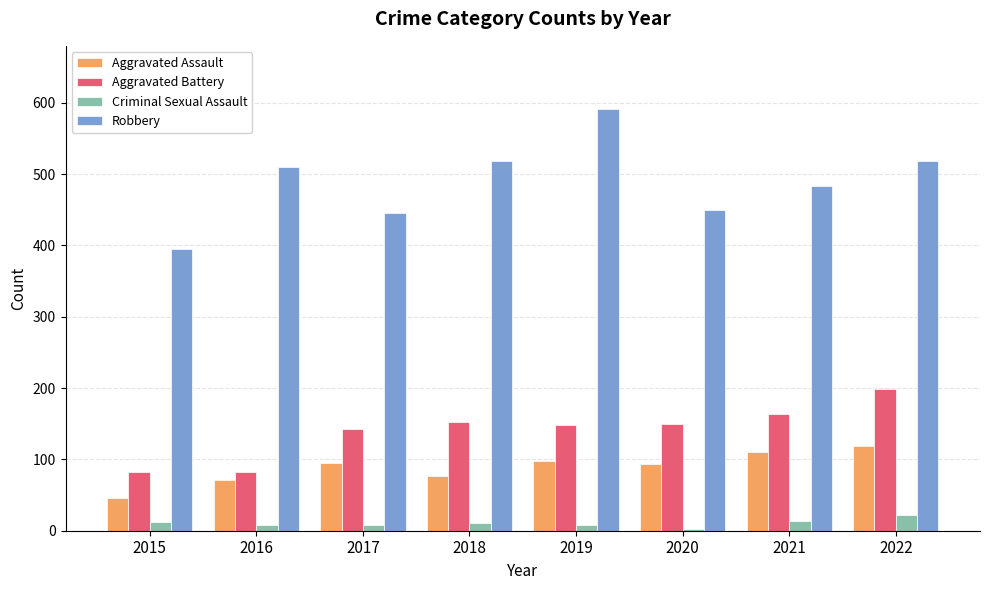

How many groups of bars are there?

8